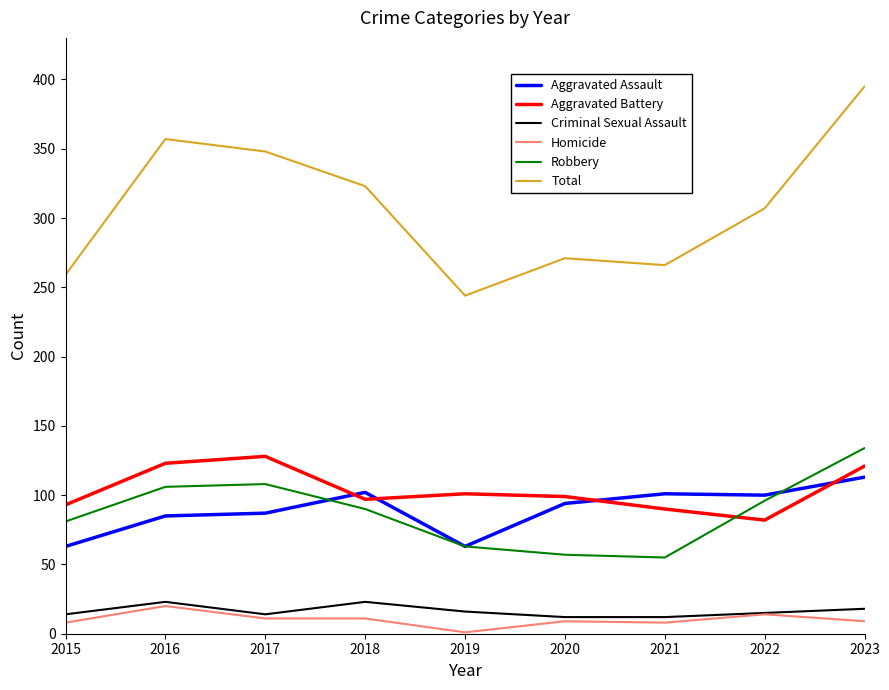

Which series has the largest total across all categories?

Total